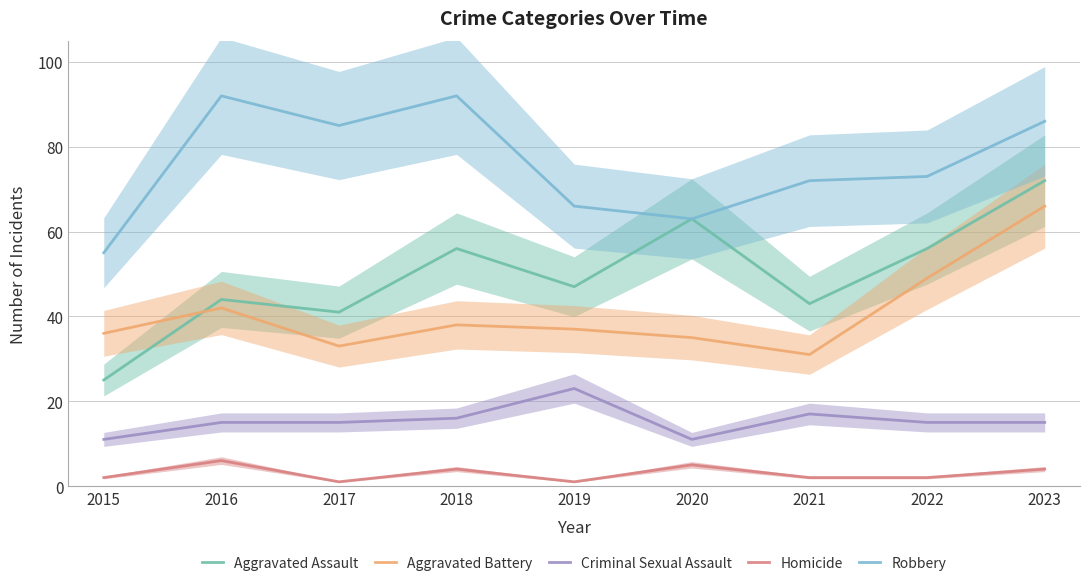

The Criminal Sexual Assault series shows 6 at 2016. True or false?

False